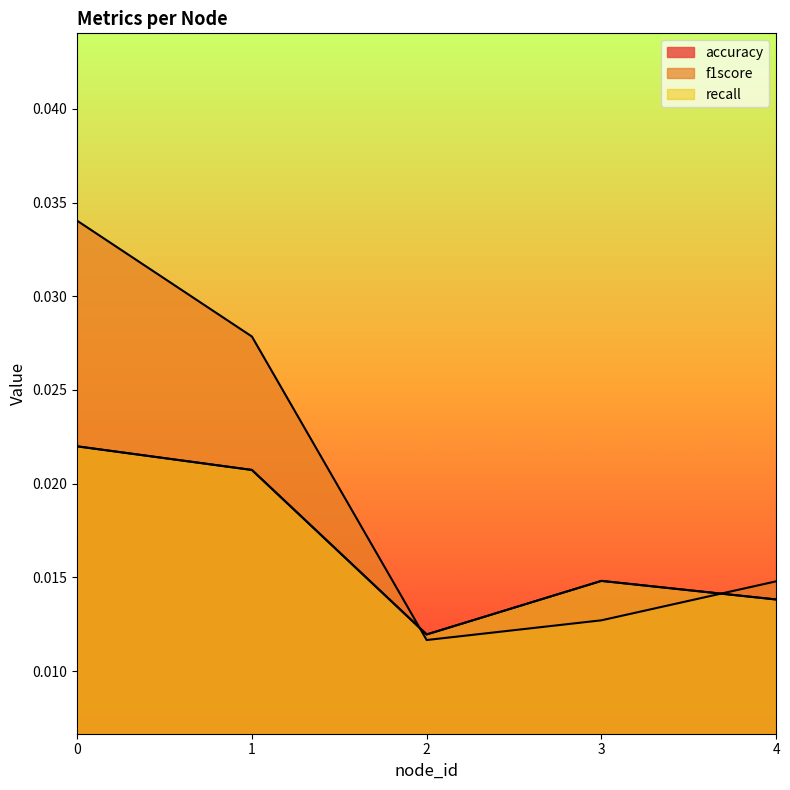

Which series has the widest spread of values?

f1score